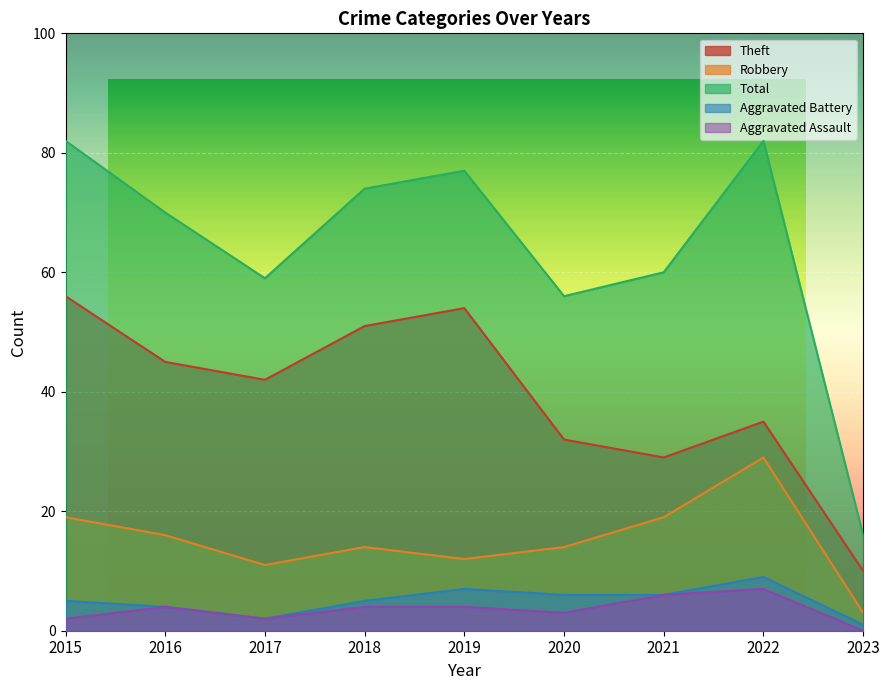

The value of Theft at 2019 is 25. True or false?

False